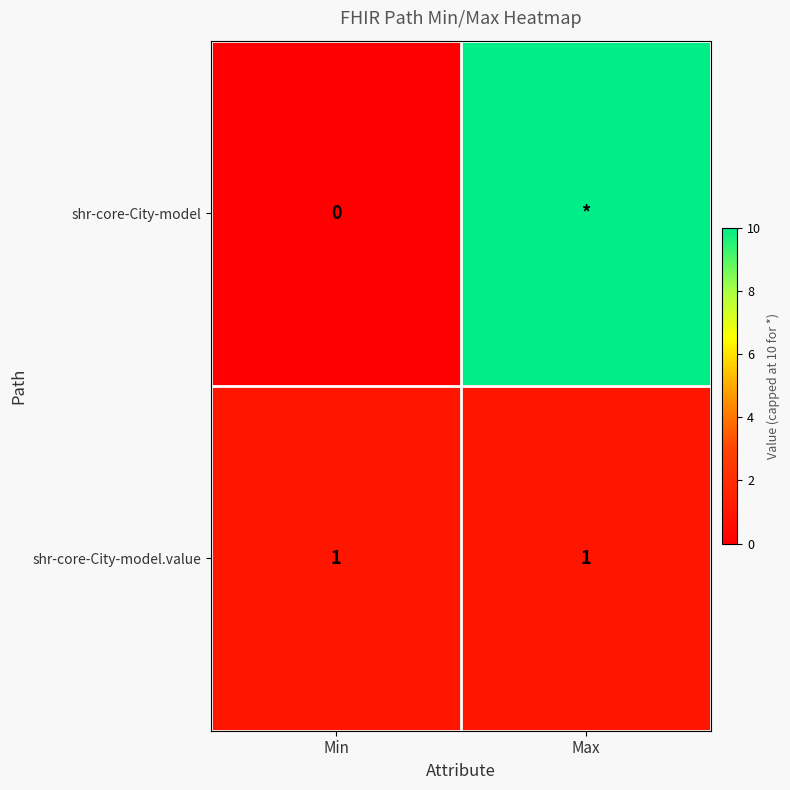

The value of shr-core-City-model.value at Min is 1. True or false?

True